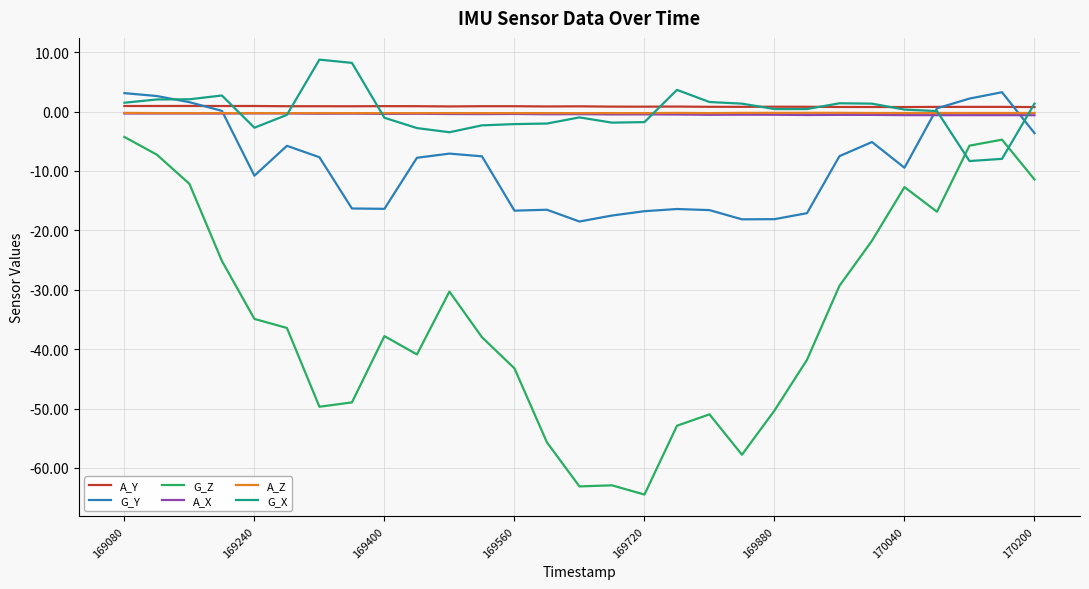

What is the minimum value shown in the chart?

-64.5